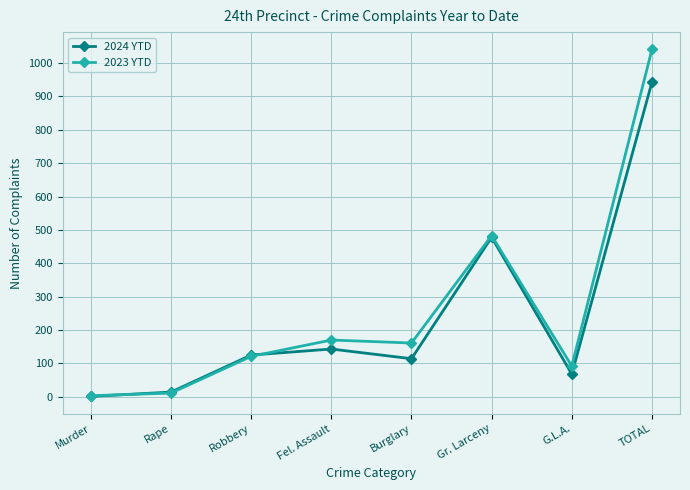

Between Murder and G.L.A., which series saw the biggest shift?

2023 YTD